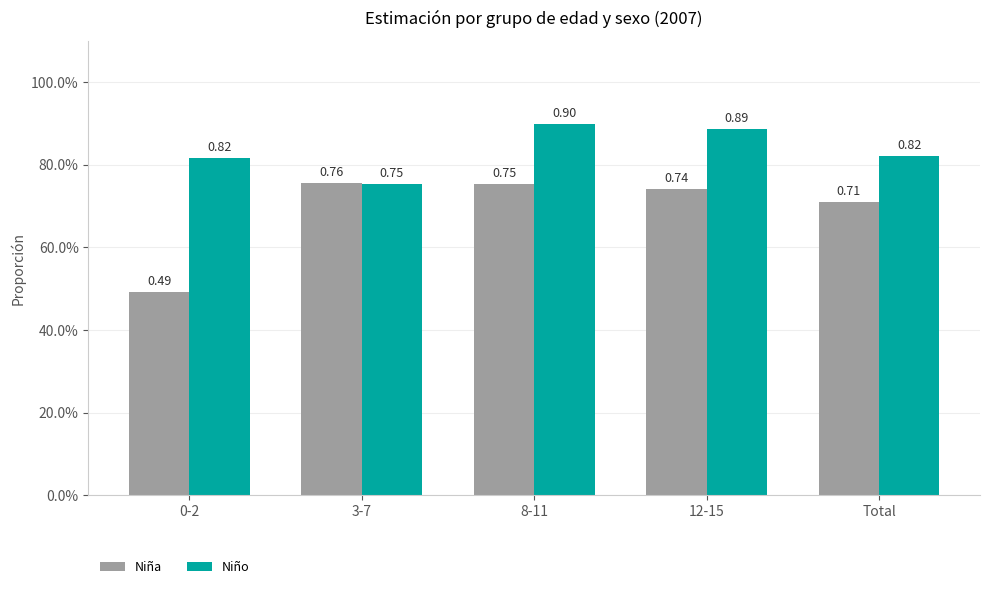

Rank the series by their maximum value, from highest to lowest.

Niño, Niña